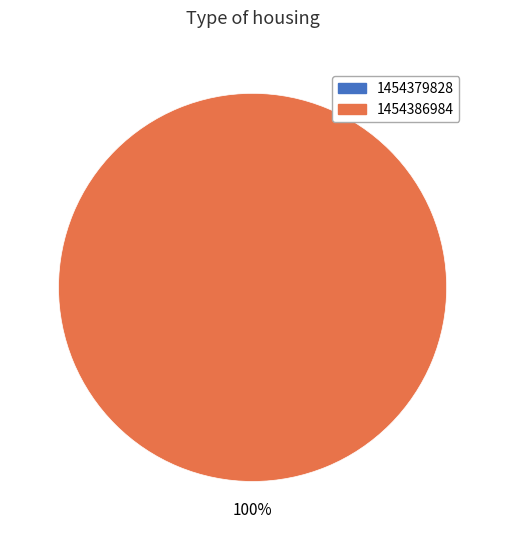

The 1454379828 slice represents 1% of the pie. True or false?

False